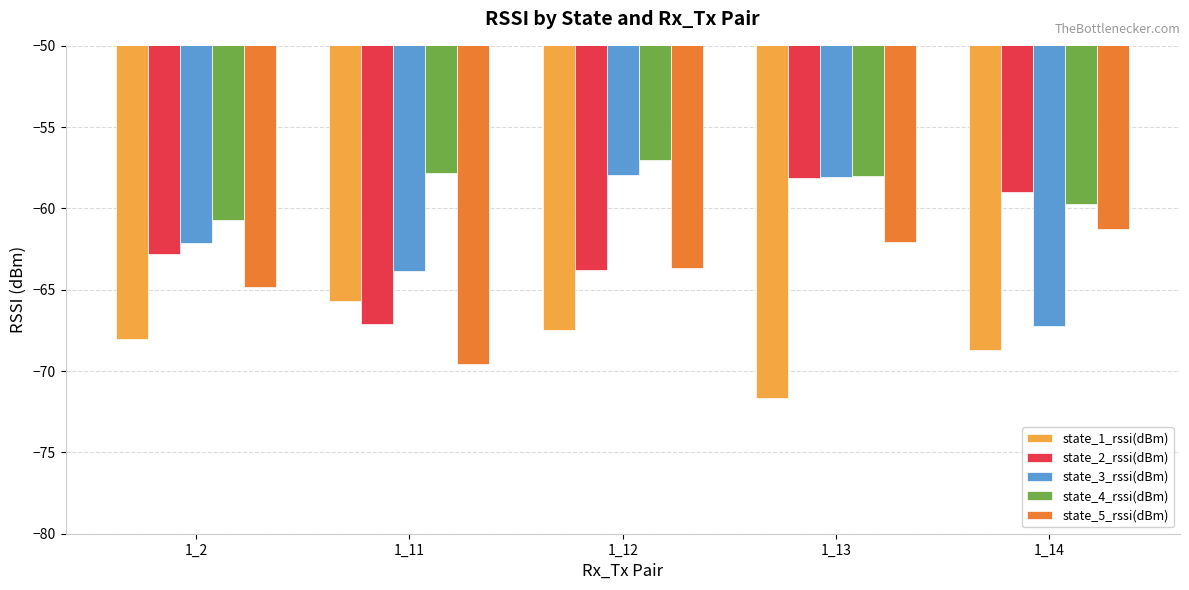

At which category is the sum across all series the highest?

1_13